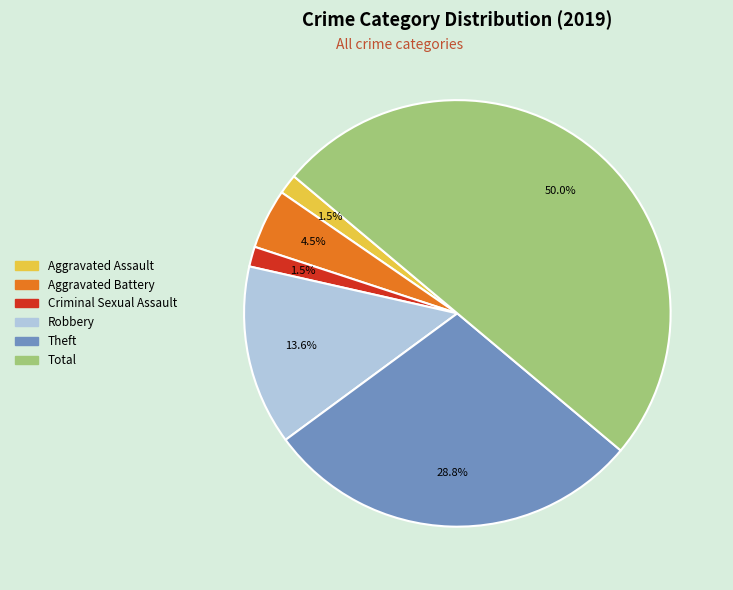

Which has a higher value, Theft or Criminal Sexual Assault?

Theft